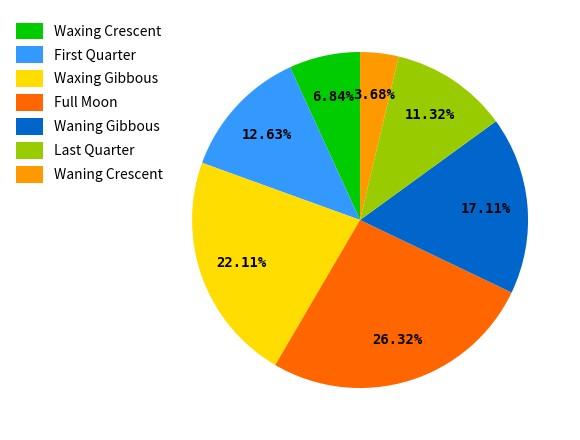

What percentage is NOT represented by Waxing Crescent?

93.2%